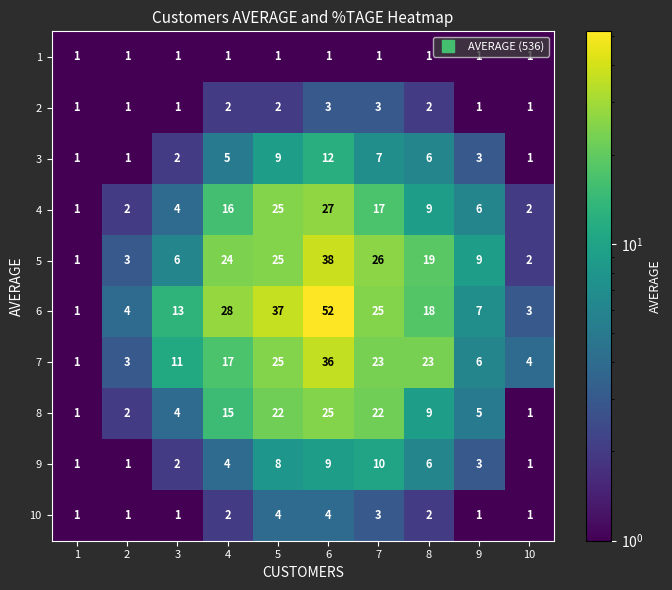

What is the sum of the 3 values at 10 and 8?

7